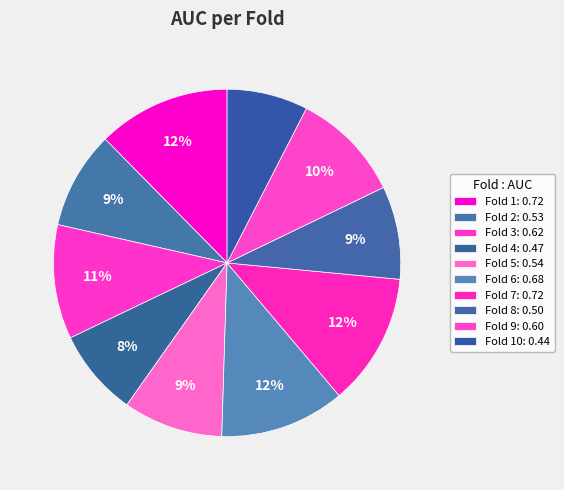

How many slices are in this pie chart?

10